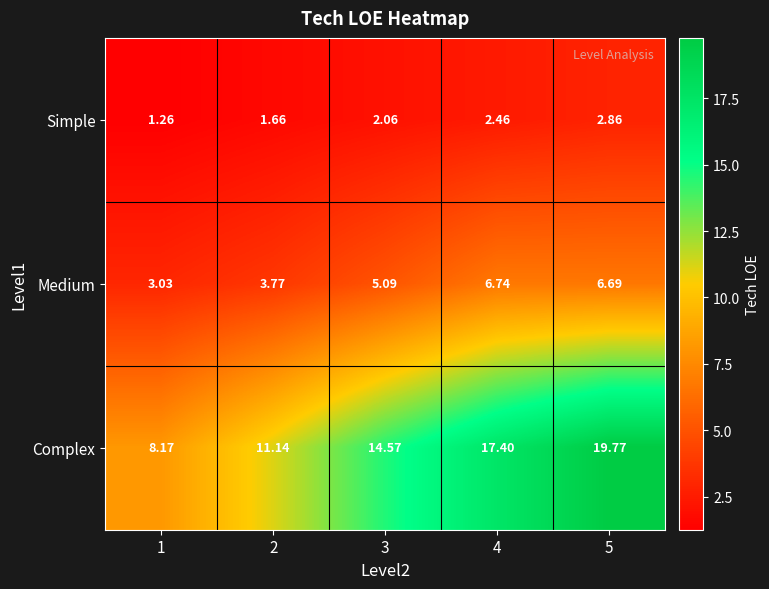

What is the total value across all series at 5?

29.3